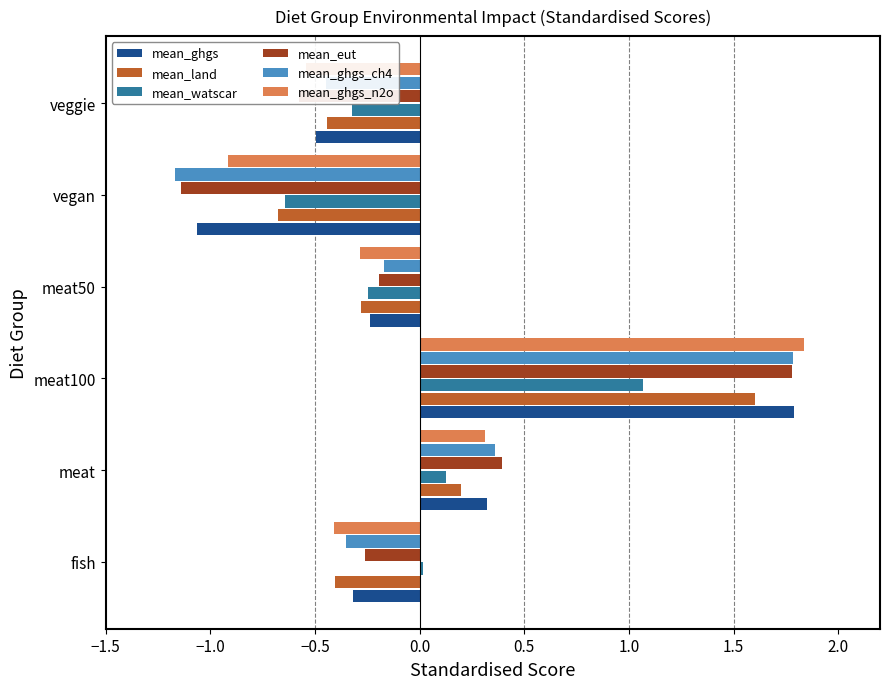

True or false: mean_watscar has a value of -0.3 at veggie.

True